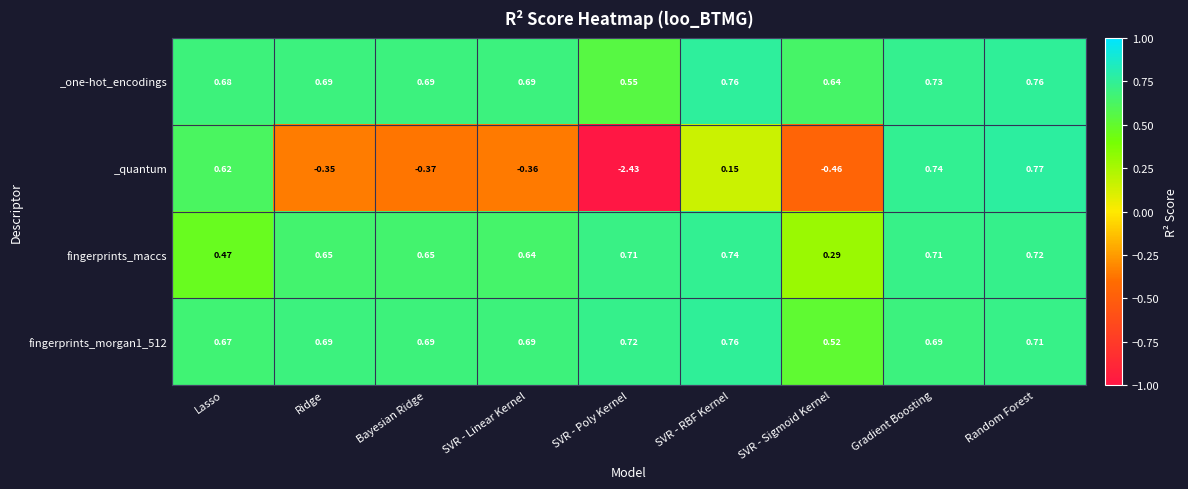

Which category has the lowest value across all series?

SVR - Poly Kernel